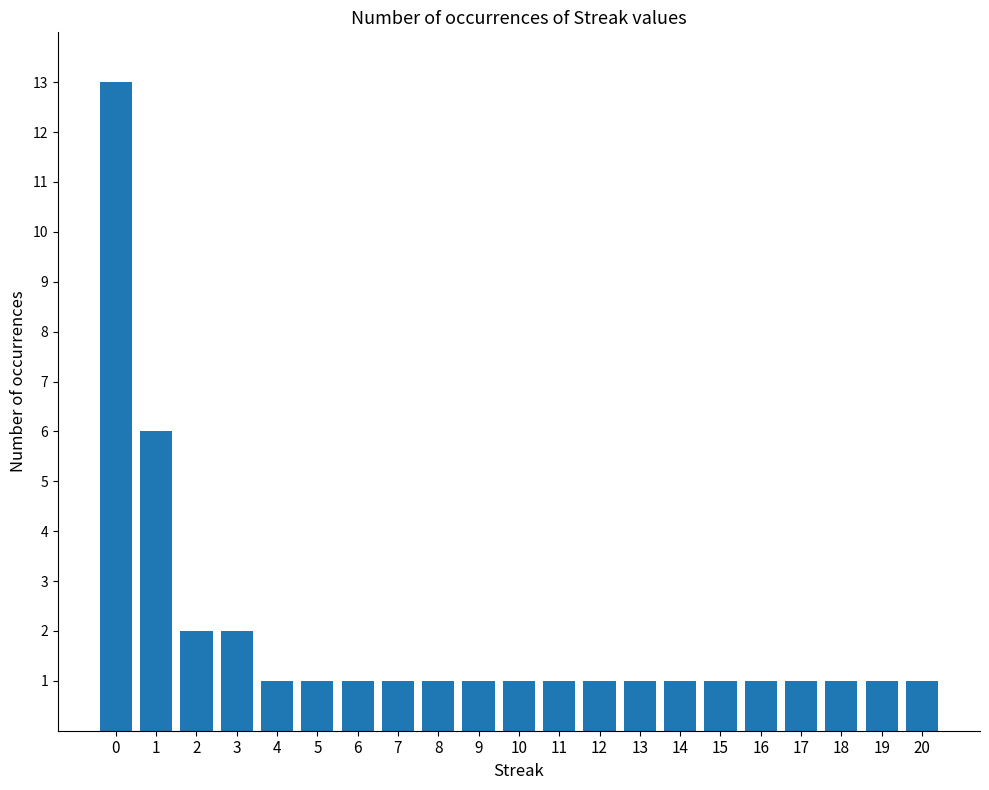

Reading right to left, extract all data points from this chart.

1	1	1	1	1	1	1	1	1	1	1	1	1	1	1	1	1	2	2	6	13